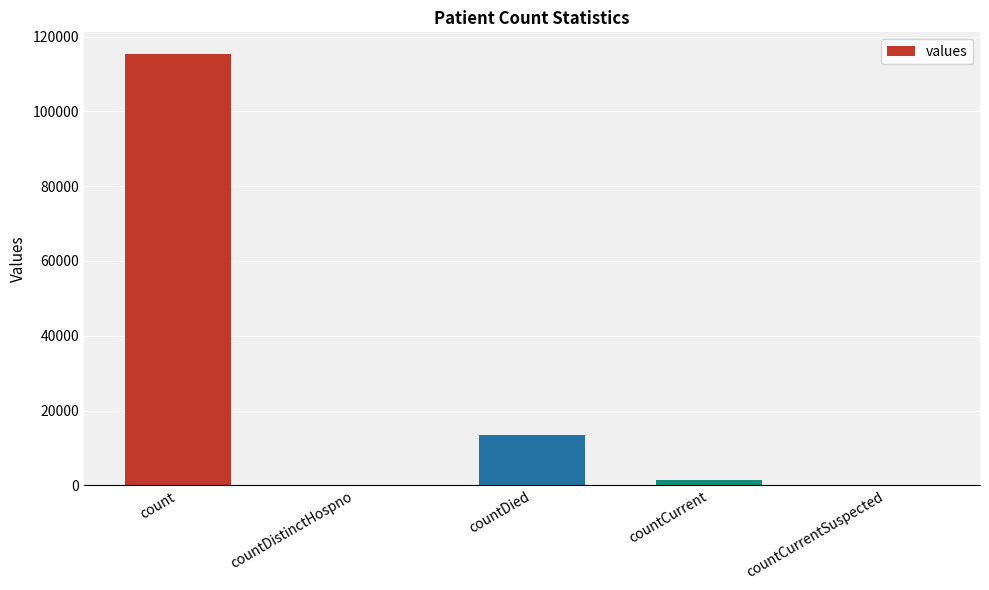

Where does the data first go above 1383?

count